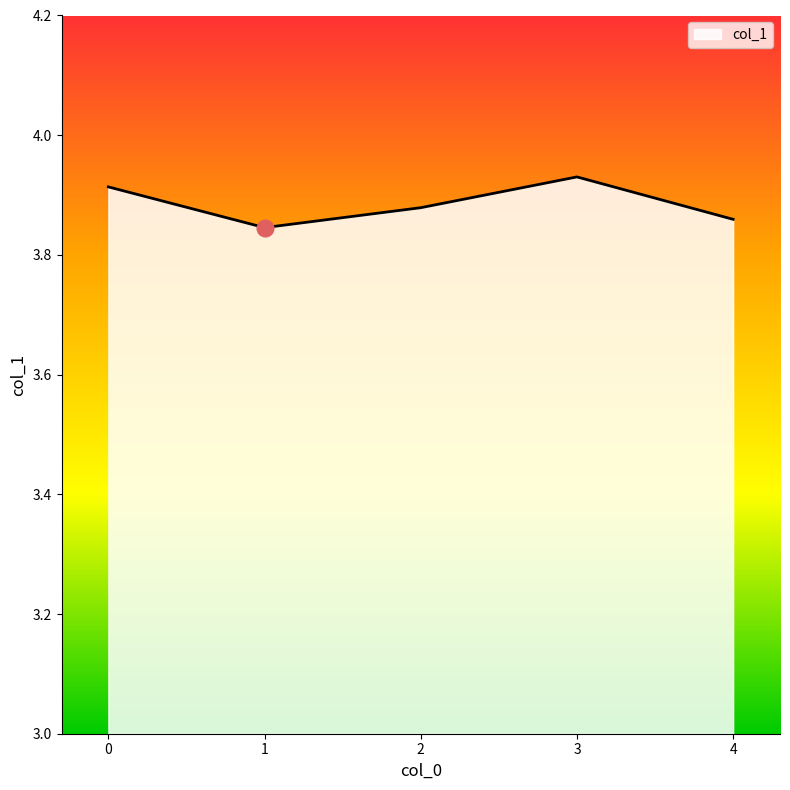

Is it true that the value at 2 is 2.1?

False